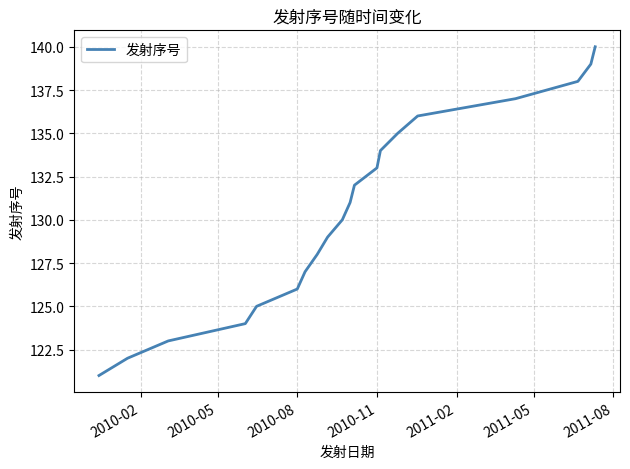

What is the maximum value shown in the chart?

140